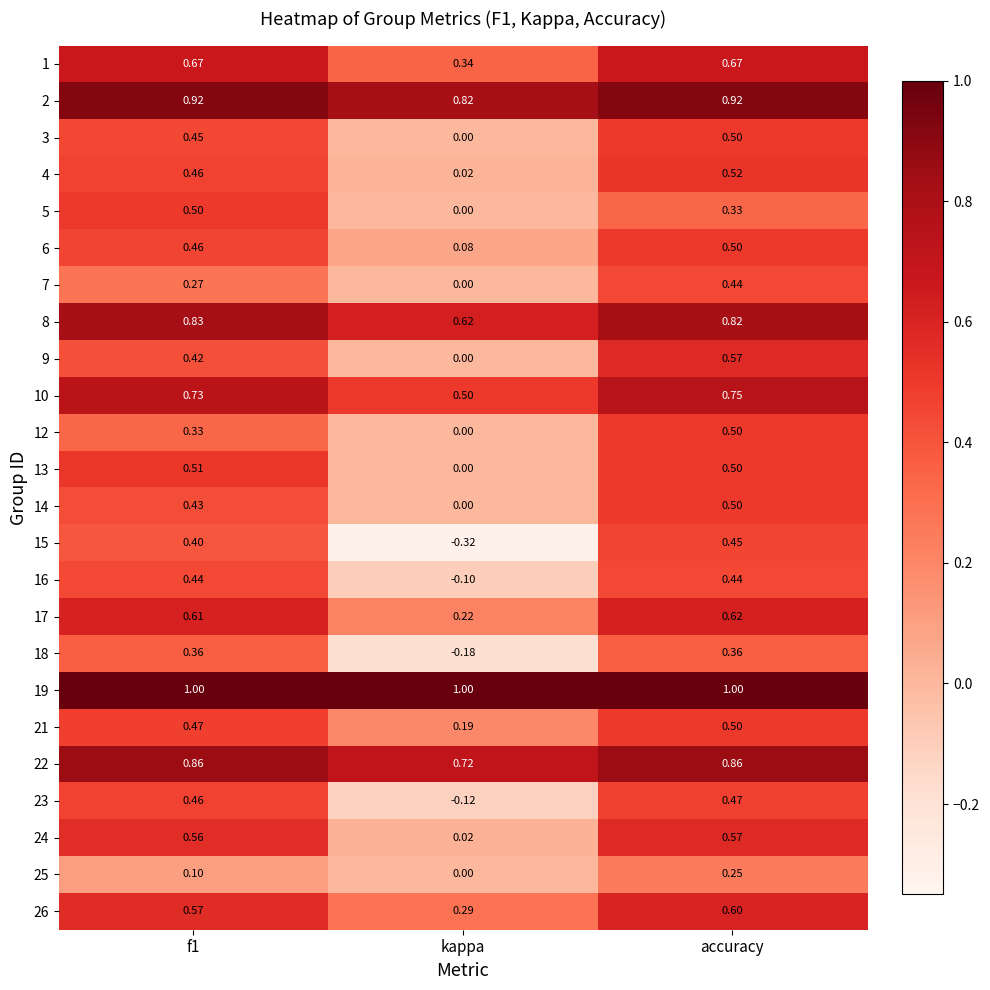

How many categories are shown in the chart?

3